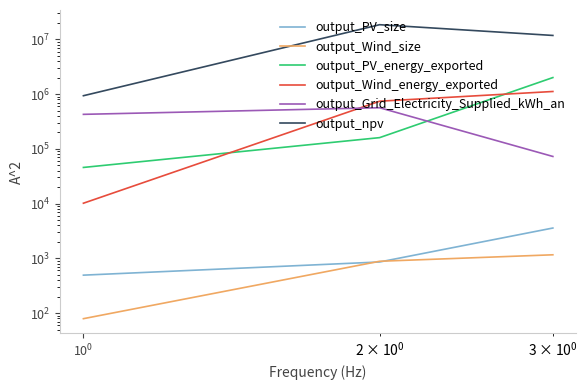

What is the lowest value of the output_PV_size series?

493.0